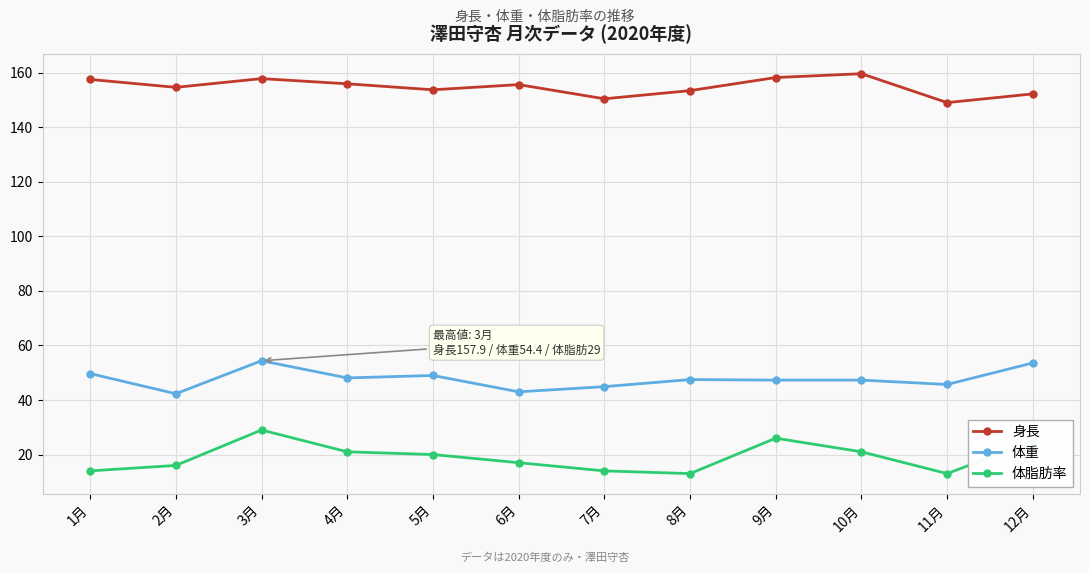

Which series has the largest total across all categories?

身長